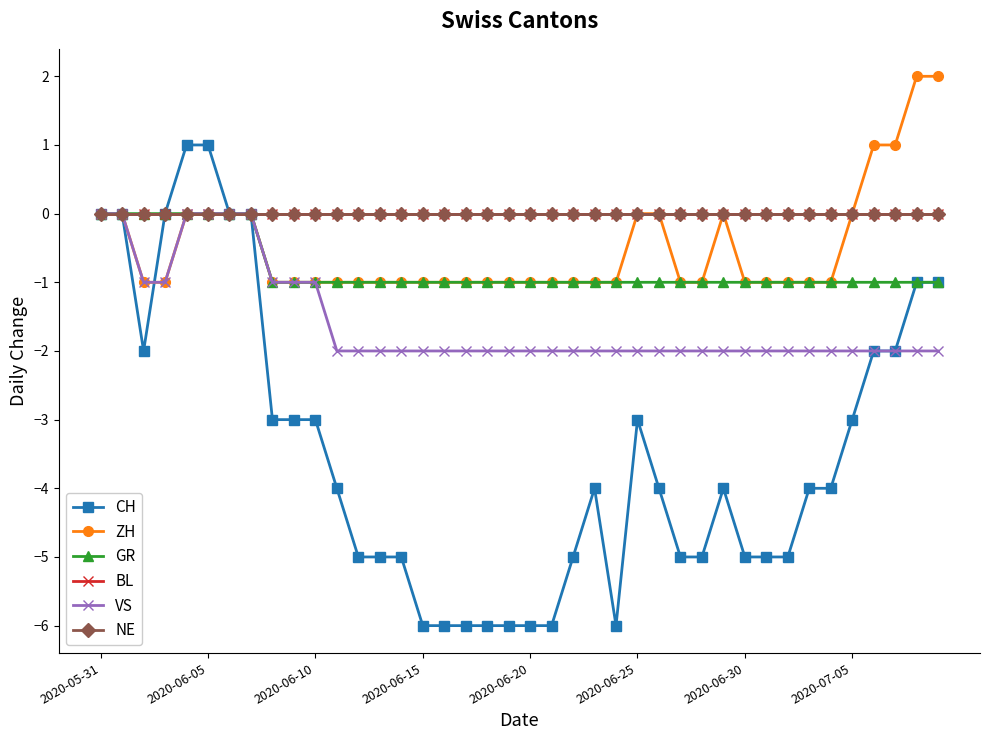

What is the difference between the second highest and second lowest values in the CH series?

7